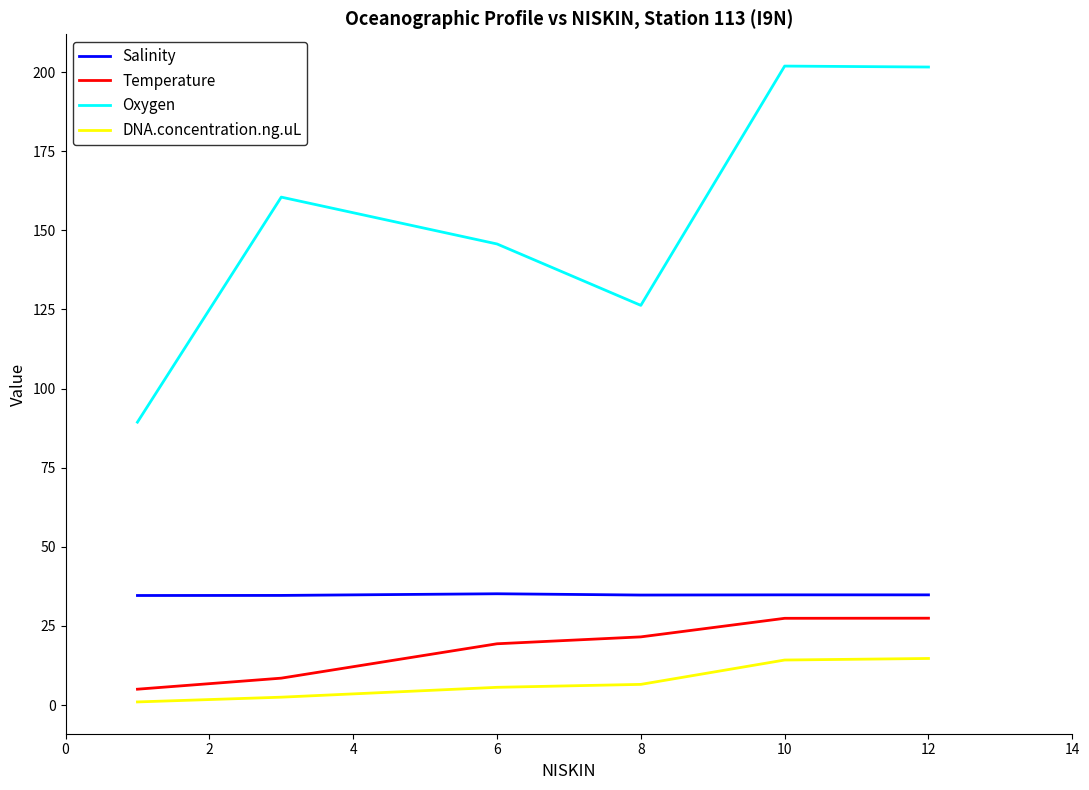

What is the difference between the maximum and minimum values in the Temperature series?

22.4